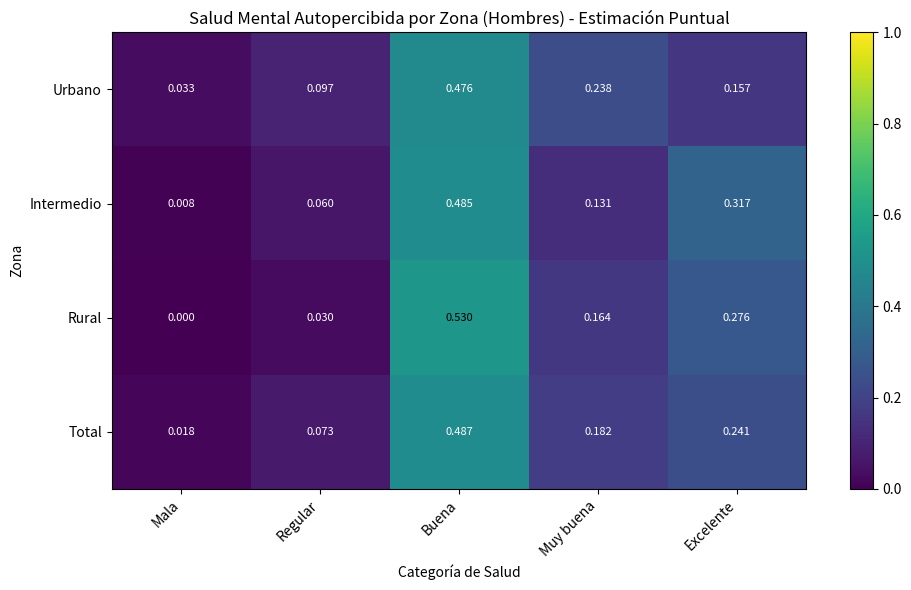

Which series has the largest range (max minus min)?

Rural